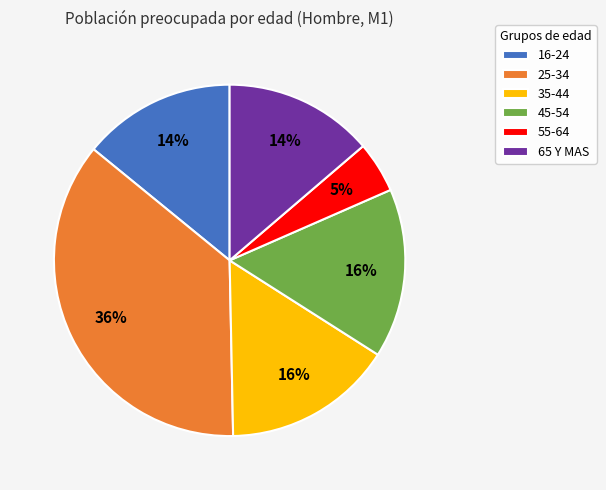

True or false: 55-64 accounts for 5% of the total.

True